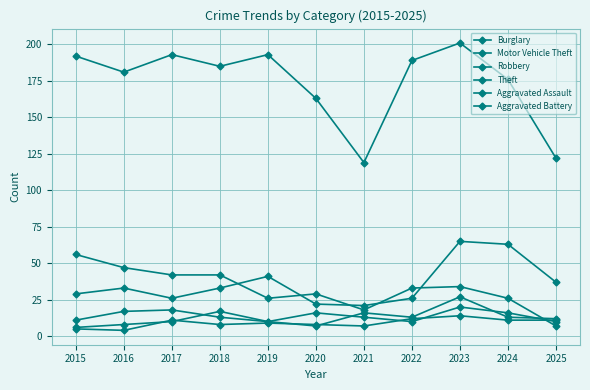

Count the number of data series in this chart.

6